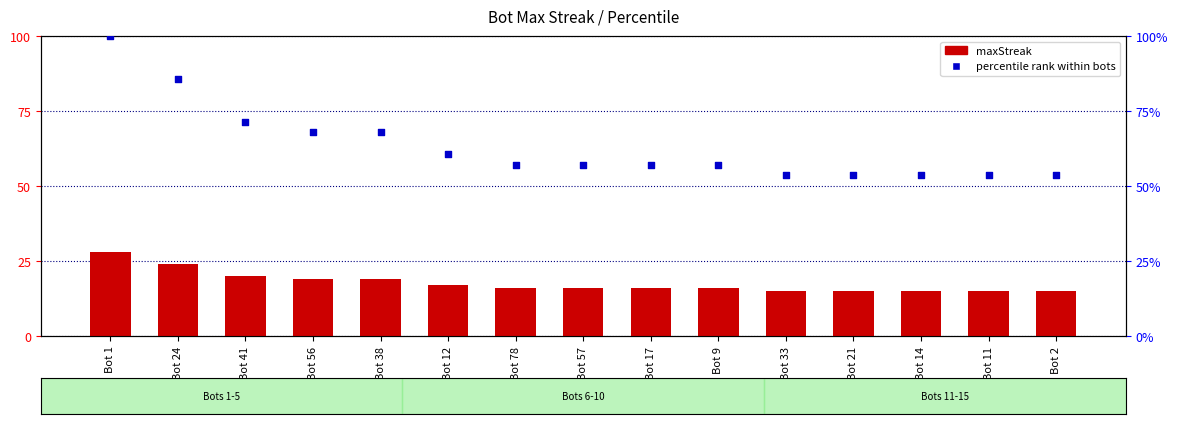

Is the value of maxStreak at Bot 9 greater than the value of percentile rank within bots at Bot 41?

No